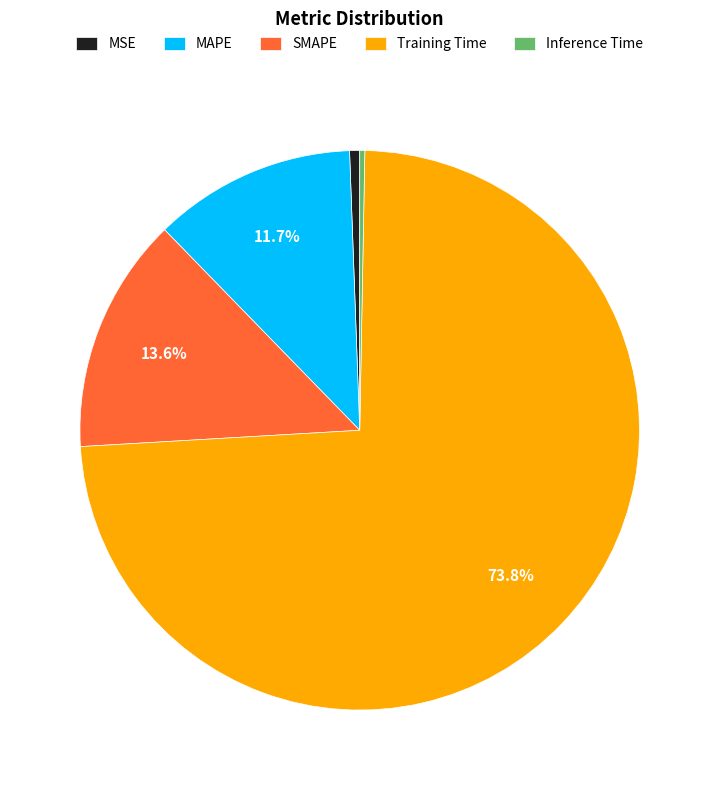

Count the number of slices in the pie.

5